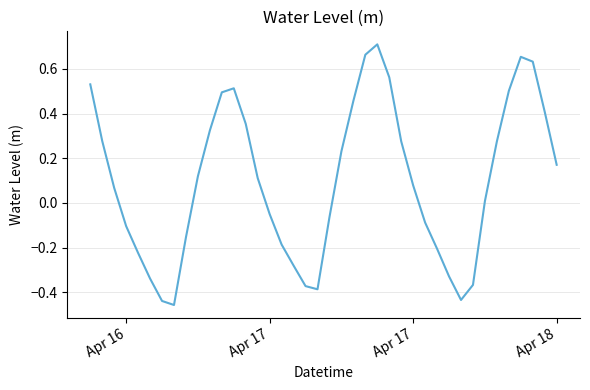

What is the difference between the maximum and minimum values?

1.2